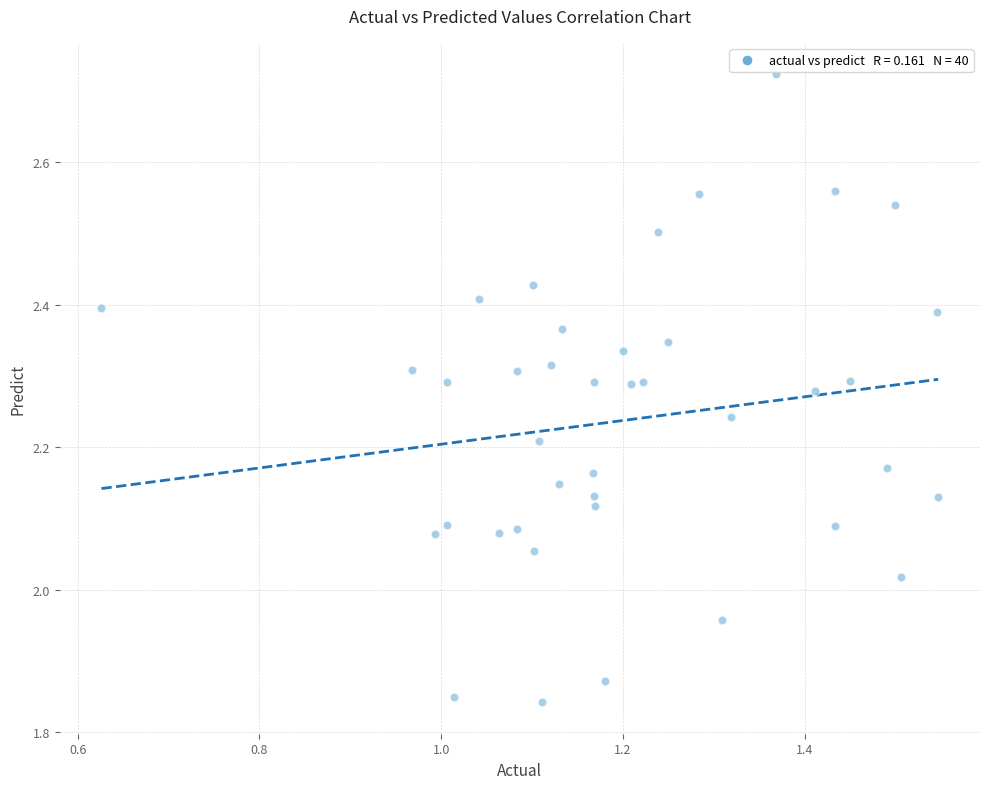

What is the range of Y values (max minus min)?

0.9